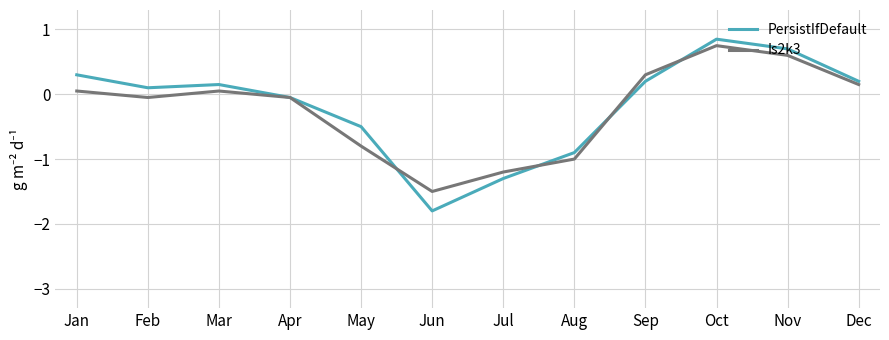

What is the lowest value of the Is2k3 series?

-1.5